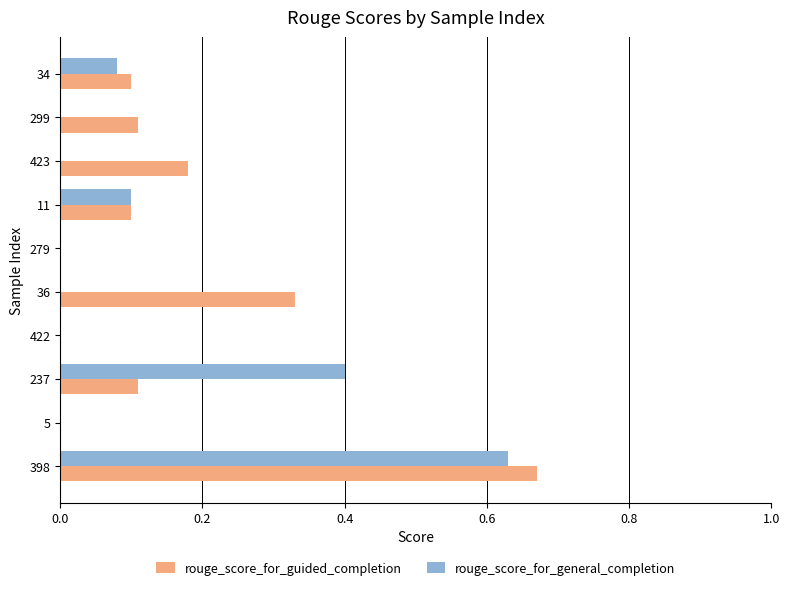

Which category has the highest value in the rouge_score_for_general_completion series?

398